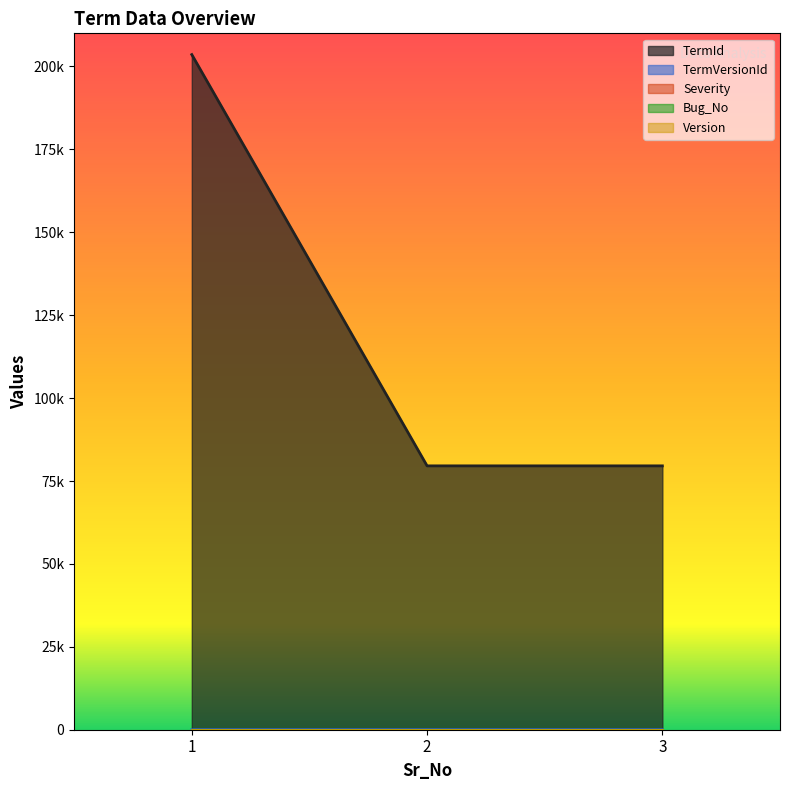

Between 3 and 1, which is larger?

1